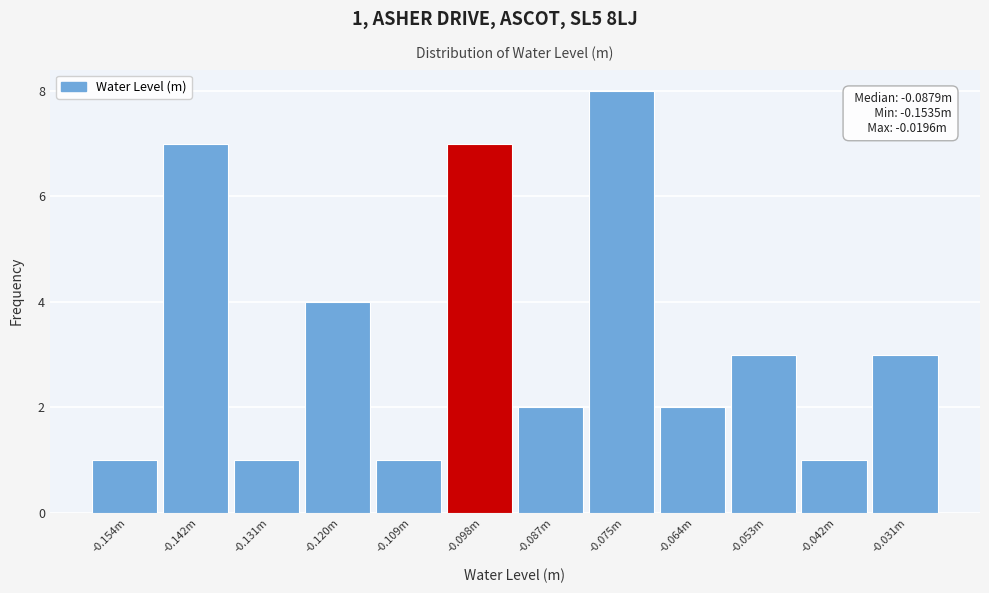

Reading right to left, list all the values displayed in this chart.

3	1	3	2	8	2	7	1	4	1	7	1